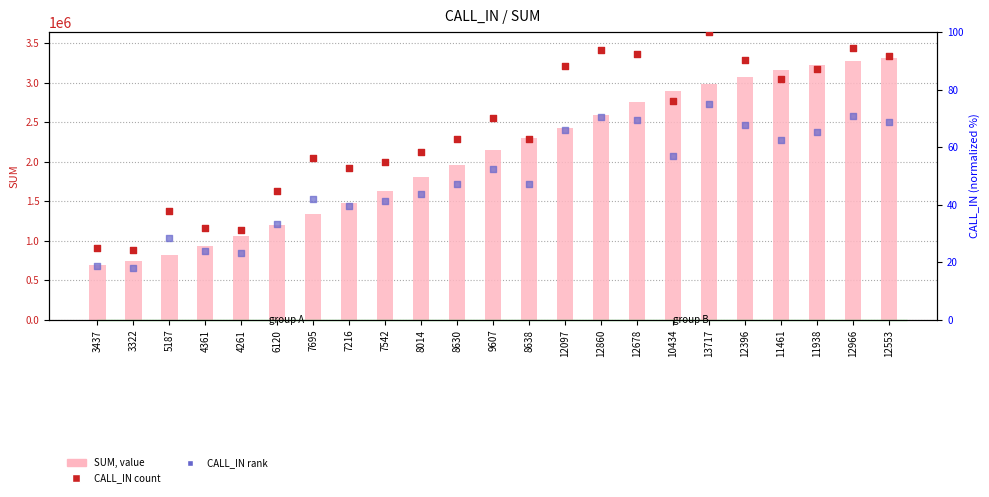

Which series reaches the minimum Y coordinate?

CALL_IN (rank)